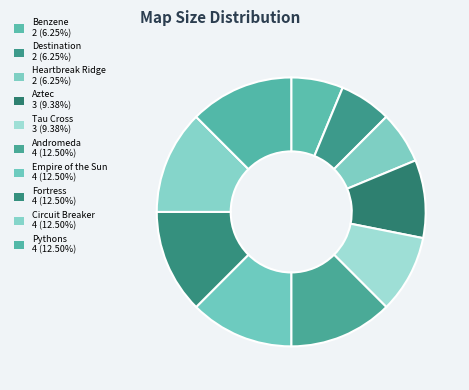

Count the number of slices in the pie.

10